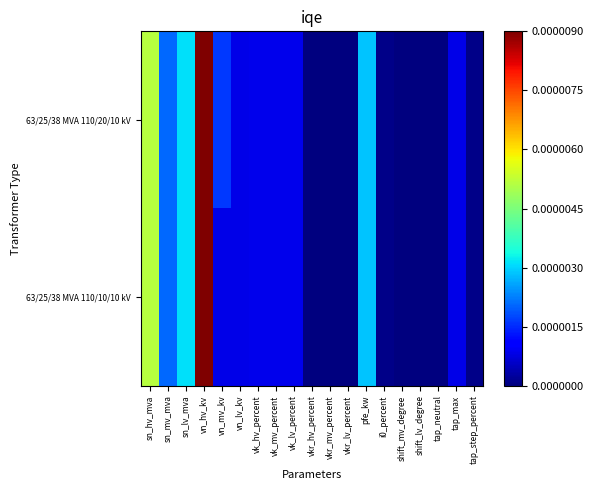

List the series in order of their peak value, highest first.

63/25/38 MVA 110/20/10 kV, 63/25/38 MVA 110/10/10 kV